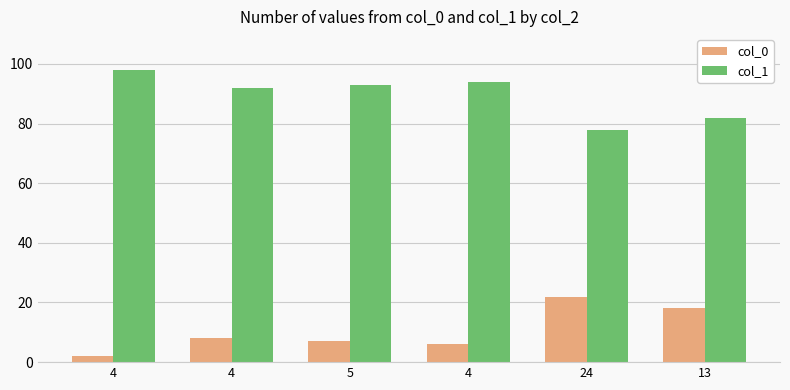

Rank the series at 4 from lowest to highest value.

col_0, col_1